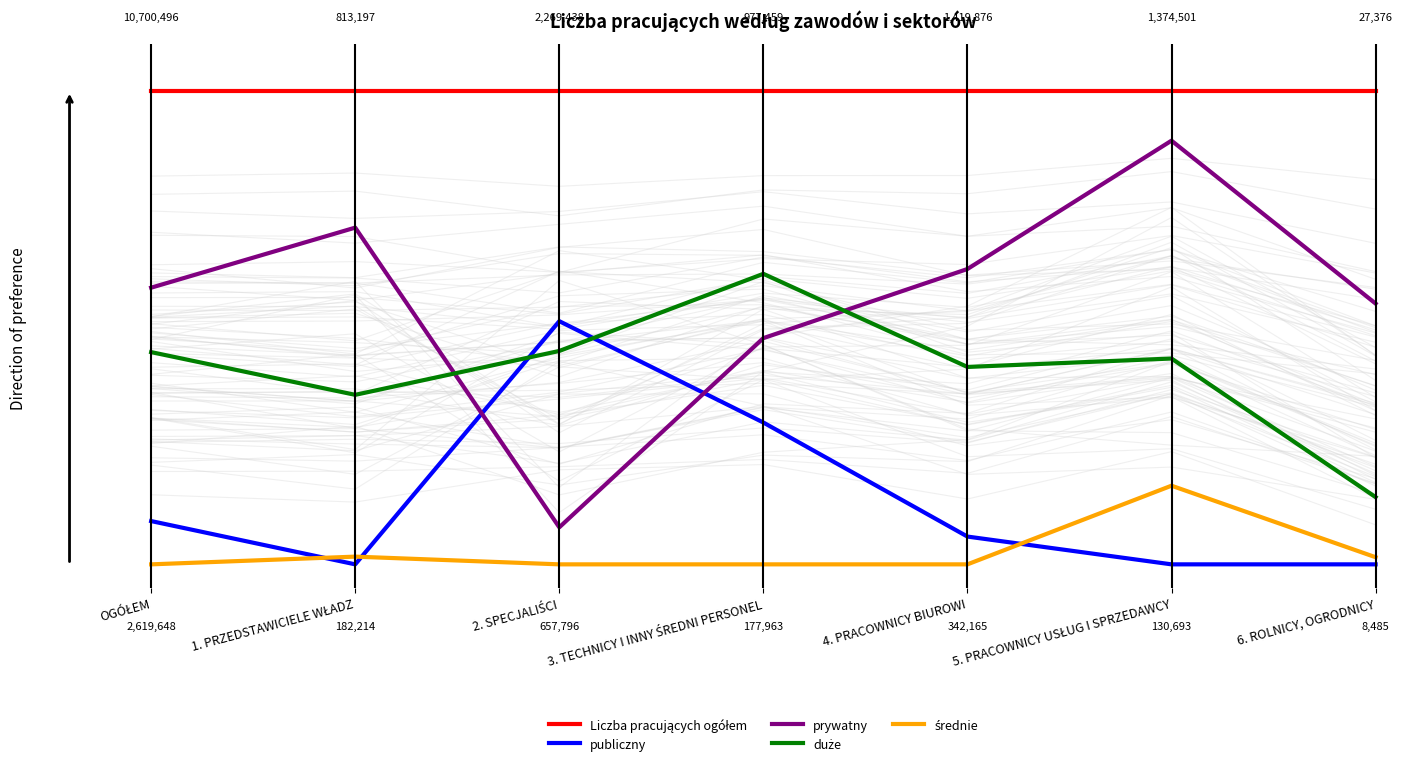

Rank the categories by Liczba pracujących ogółem value from highest to lowest.

OGÓŁEM, 1. PRZEDSTAWICIELE WŁADZ, 2. SPECJALIŚCI, 3. TECHNICY I INNY ŚREDNI PERSONEL, 4. PRACOWNICY BIUROWI, 5. PRACOWNICY USŁUG I SPRZEDAWCY, 6. ROLNICY, OGRODNICY